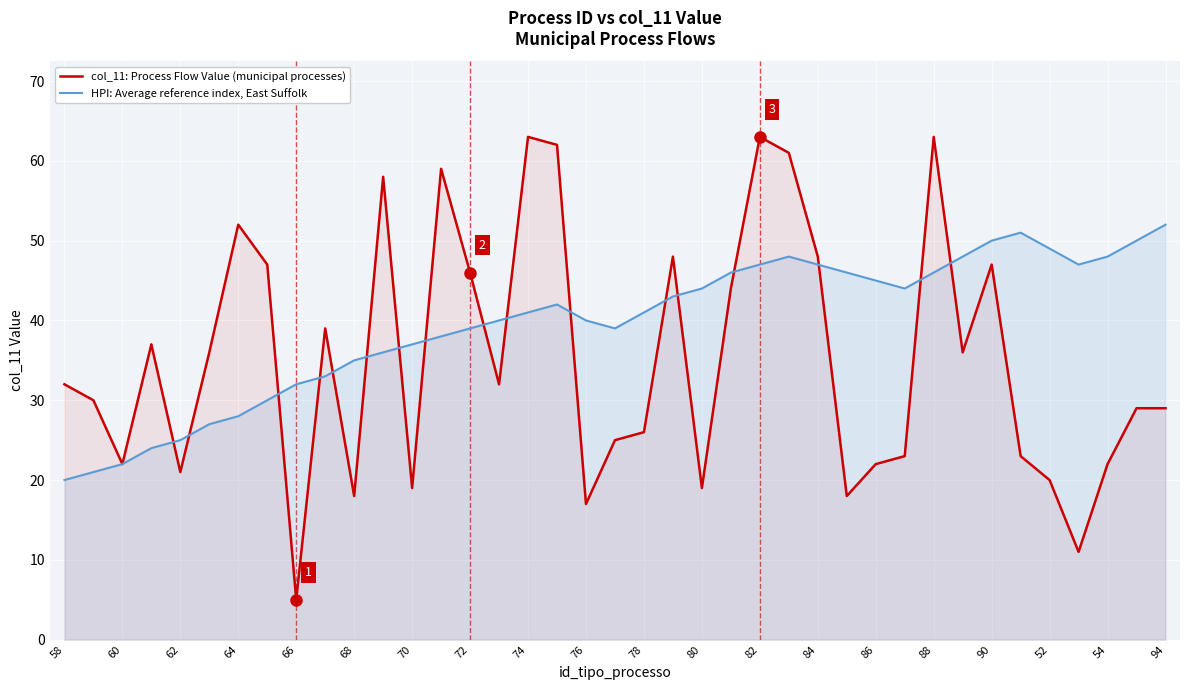

What is the difference between the maximum and minimum values in the col_11: Process Flow Value (municipal processes) series?

58